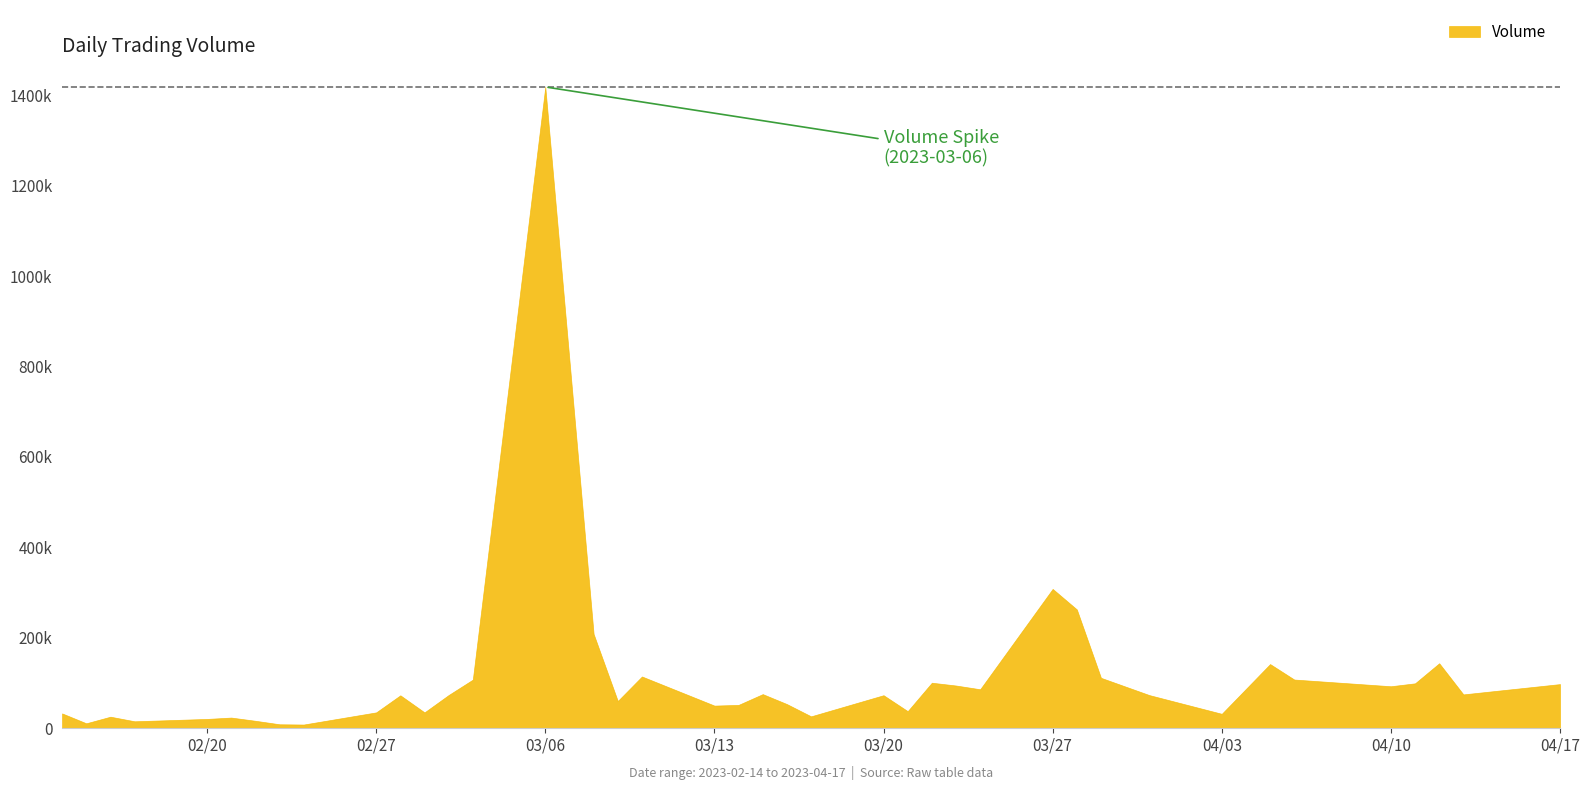

Does the chart have visible grid lines?

No